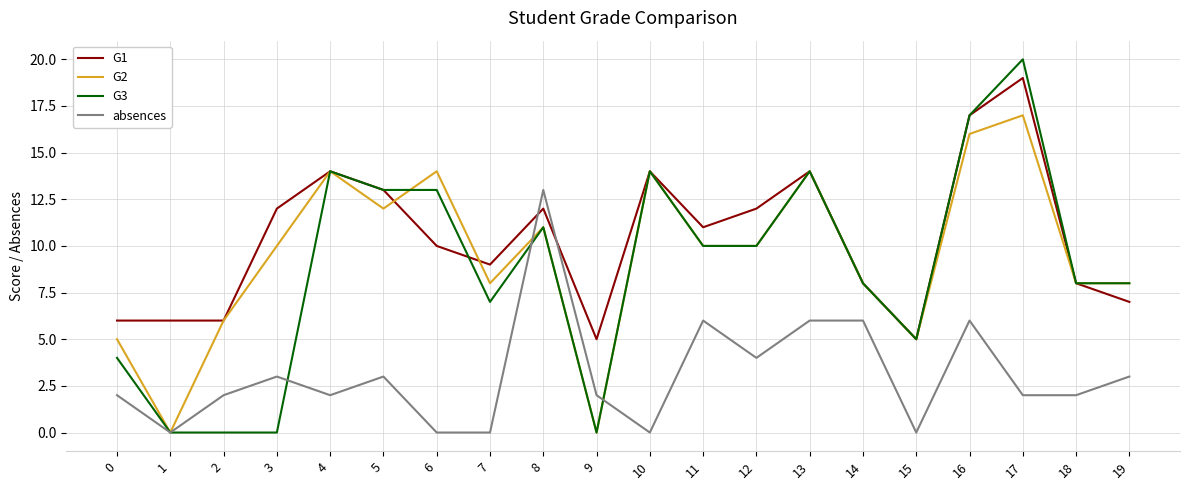

At which category is the sum across all series the highest?

17